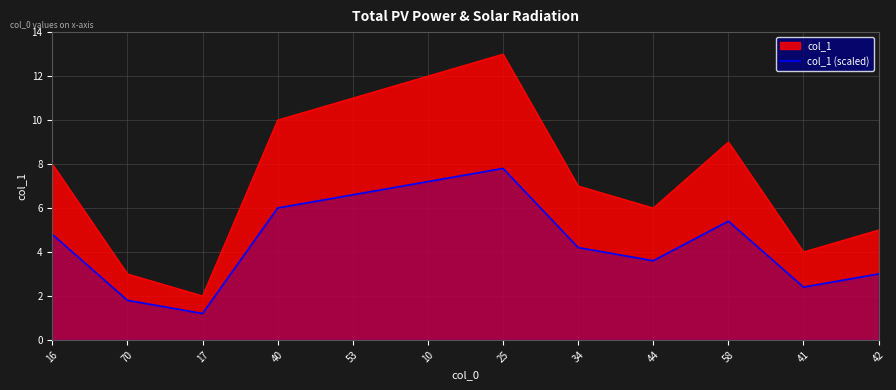

What position from the right is 25?

6